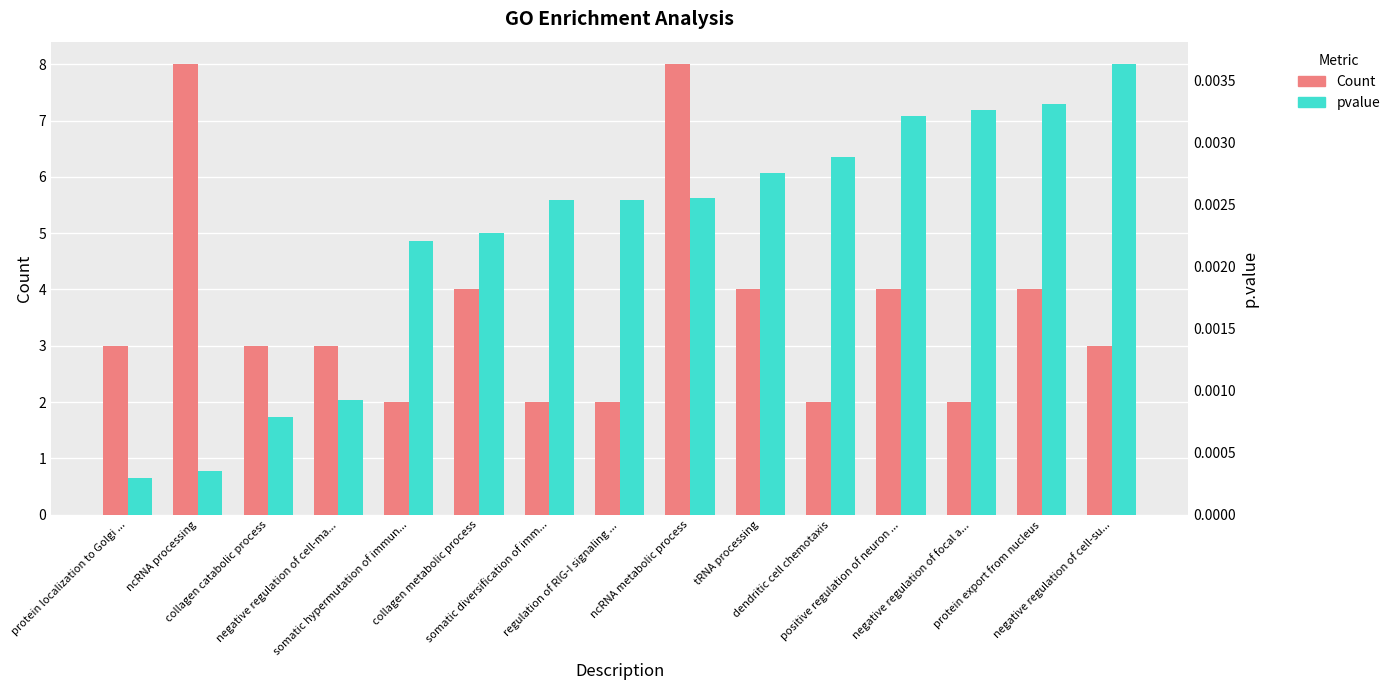

Are the bars horizontal?

No